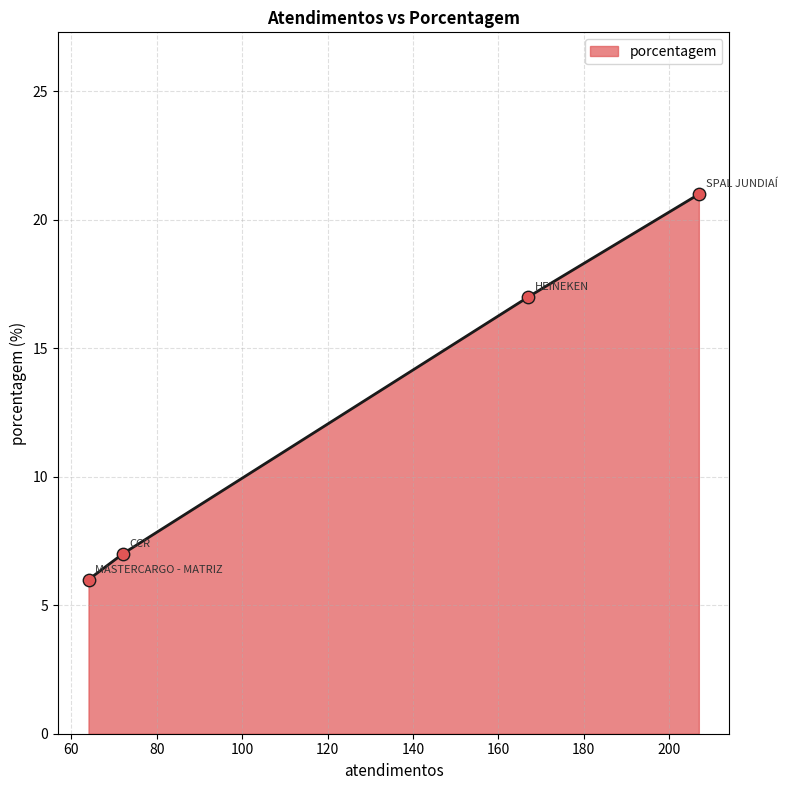

What is the change in value from HEINEKEN to MASTERCARGO - MATRIZ?

-11